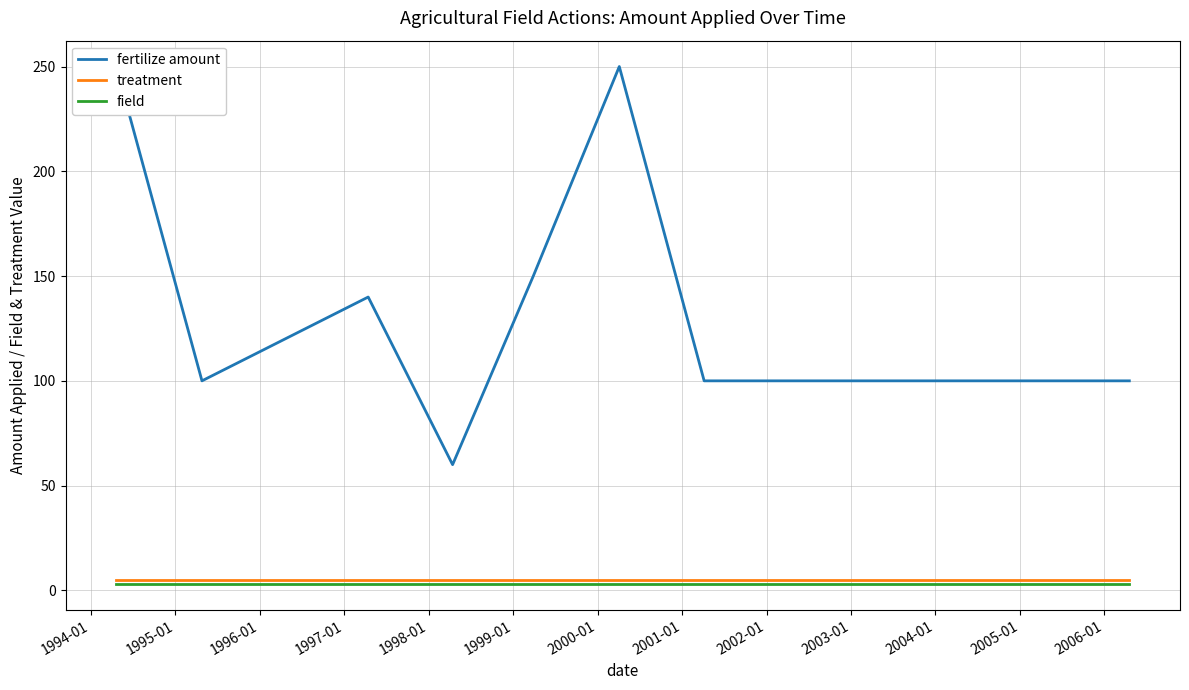

Which series has the largest total across all categories?

fertilize amount